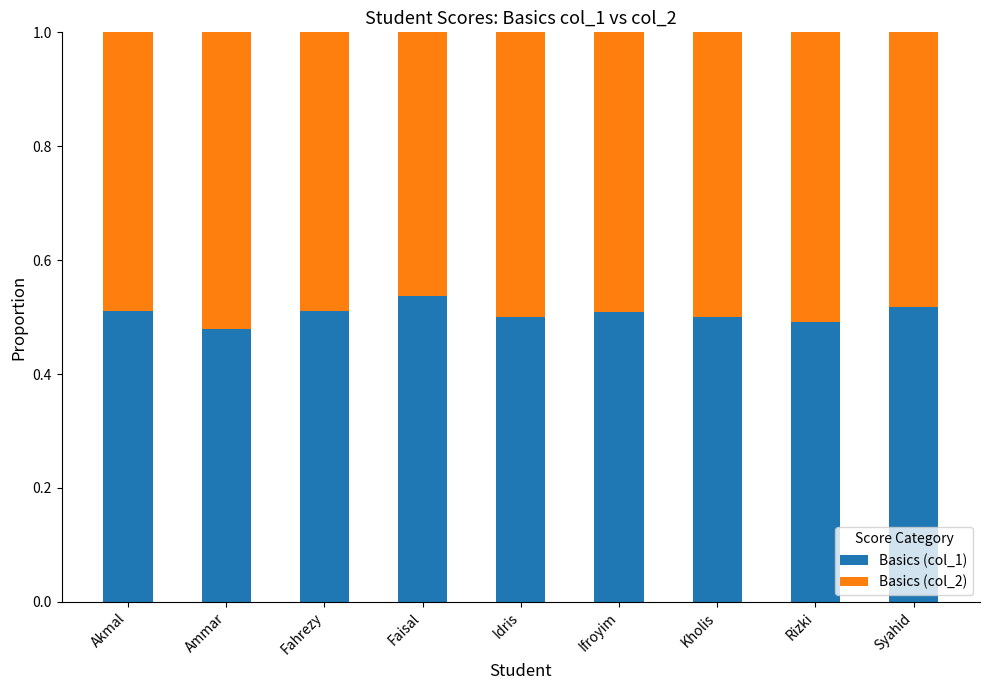

What is the total value across all series at Rizki?

1.0